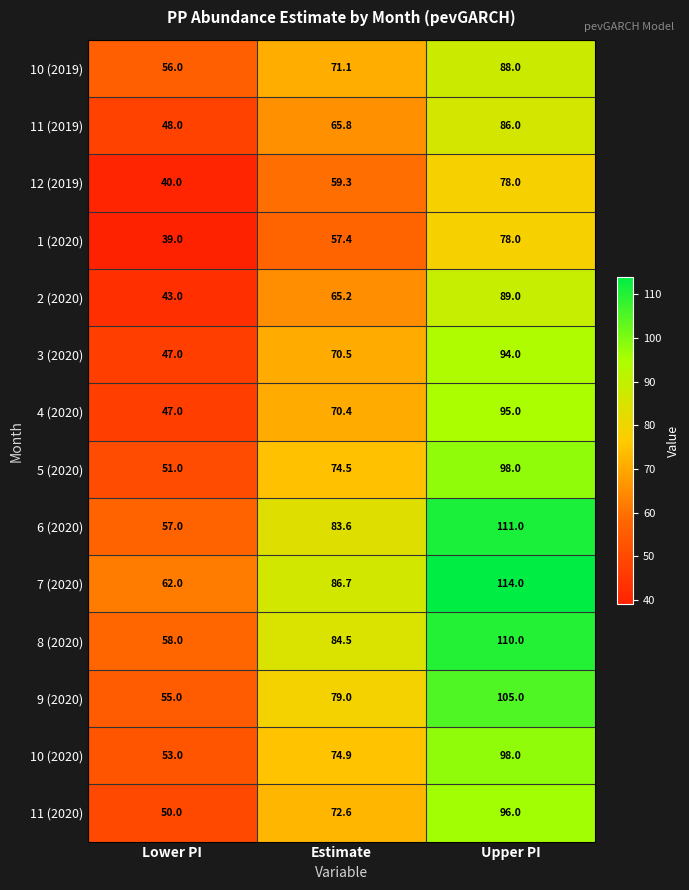

What is the sum of the 3 (2020) values at Estimate and Upper PI?

164.5